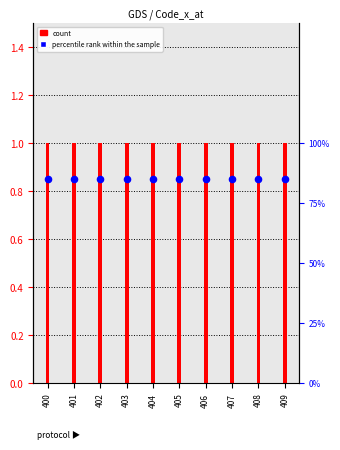

What are all the series names shown in the legend?

count, percentile rank within the sample